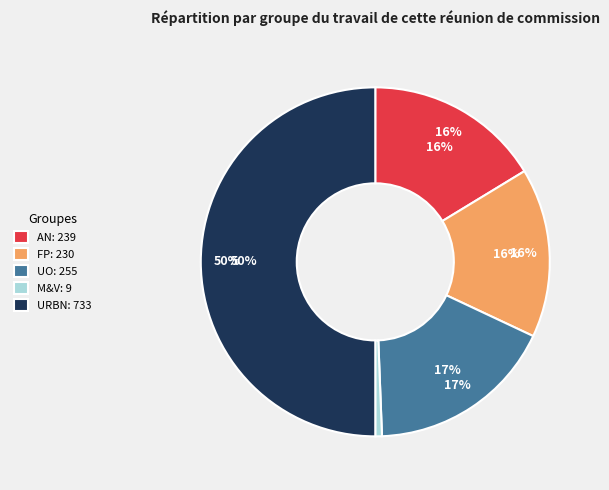

What is the total percentage of URBN and M&V?

50.6%